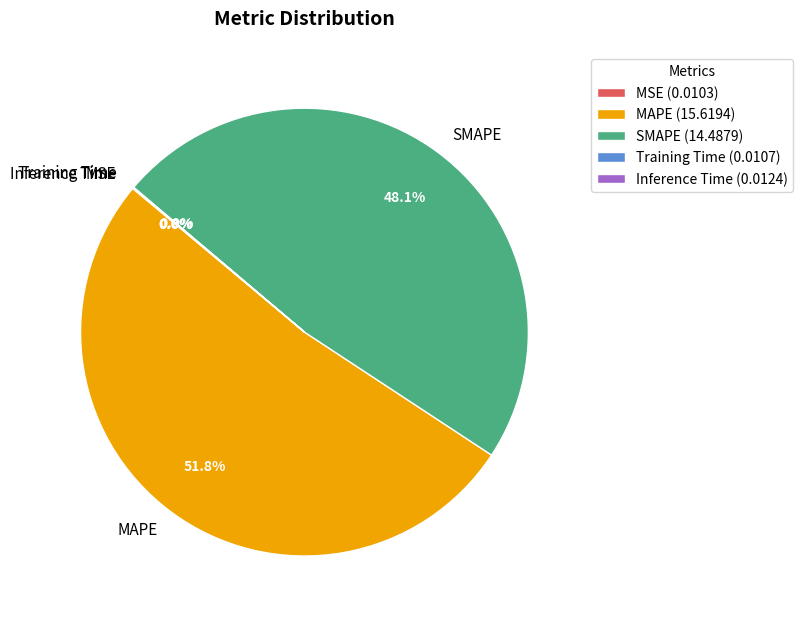

Is MAPE the majority of the pie?

Yes